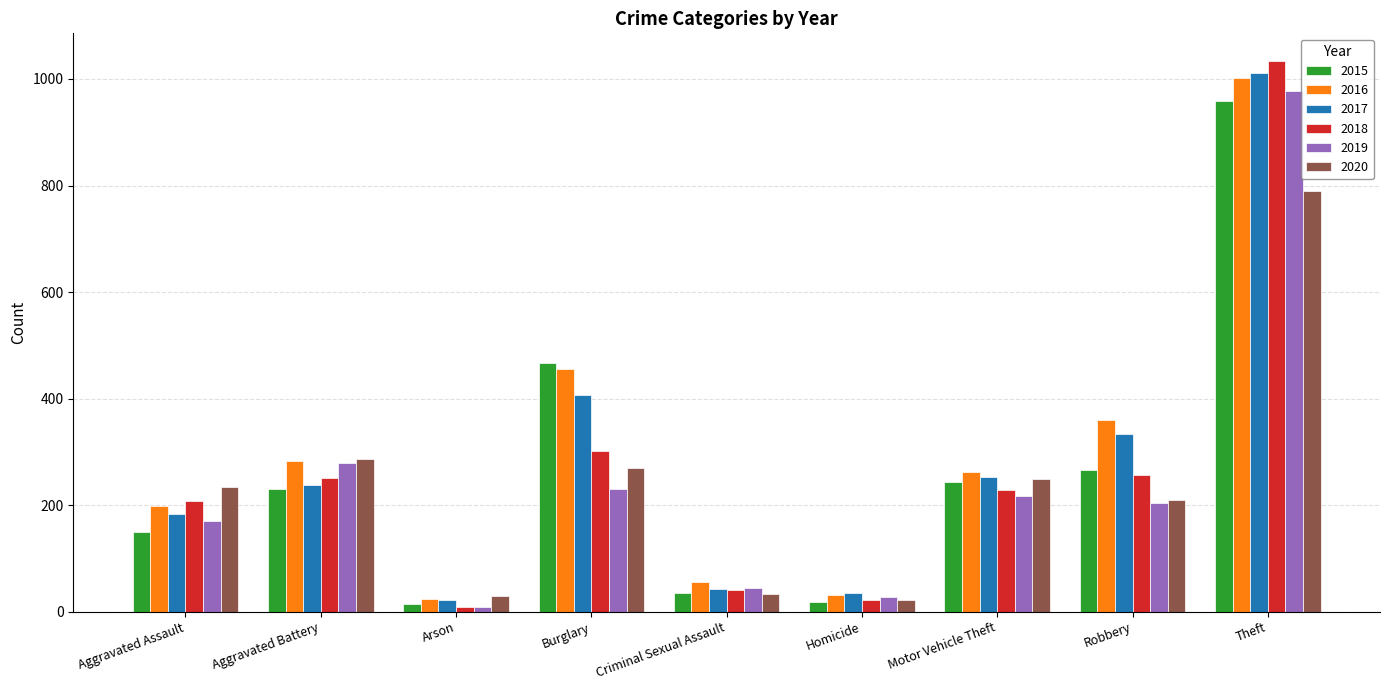

The 2015 series shows 958 at Theft. True or false?

True